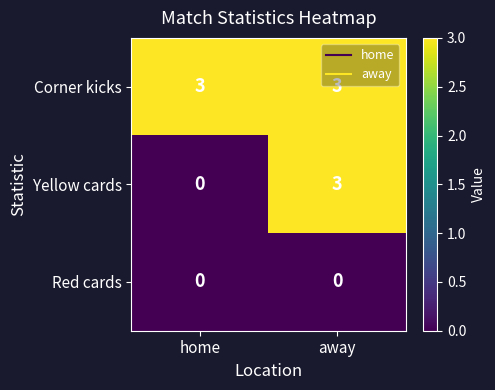

What is the sum of the Corner kicks values at home and away?

6